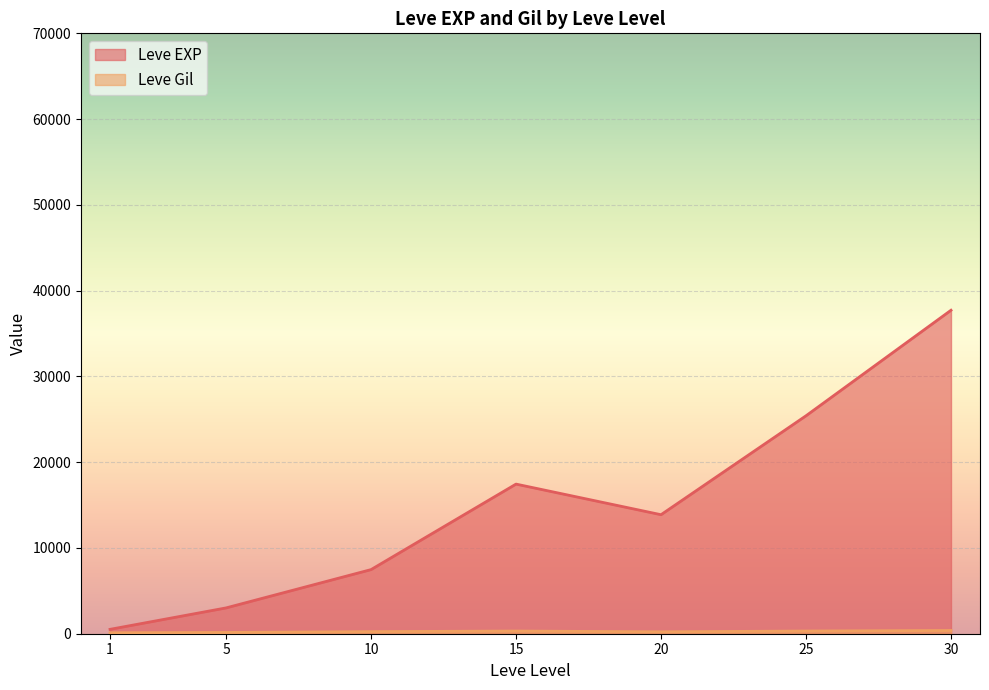

Between 1 and 20, which series saw the biggest shift?

Leve EXP